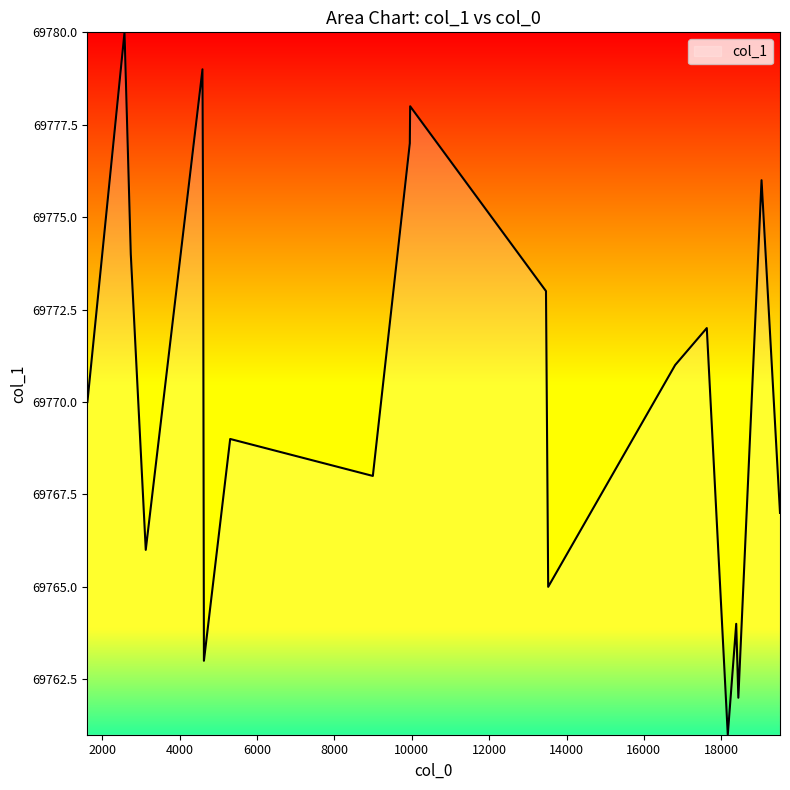

What is the difference between the maximum and minimum values?

19